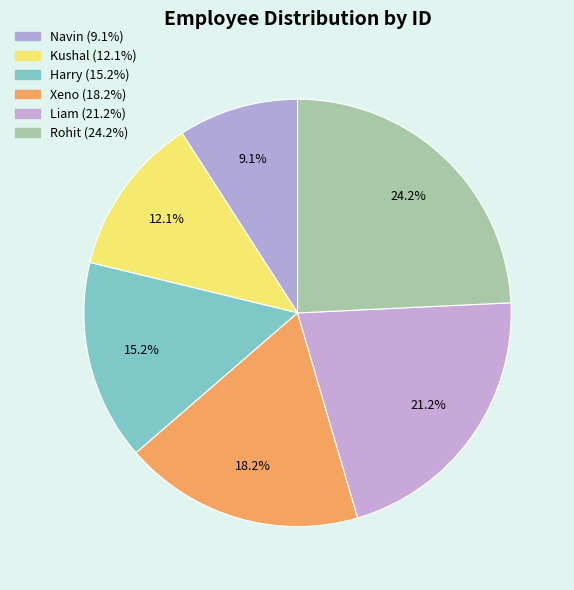

To the nearest percent, what is the average slice percentage?

17%